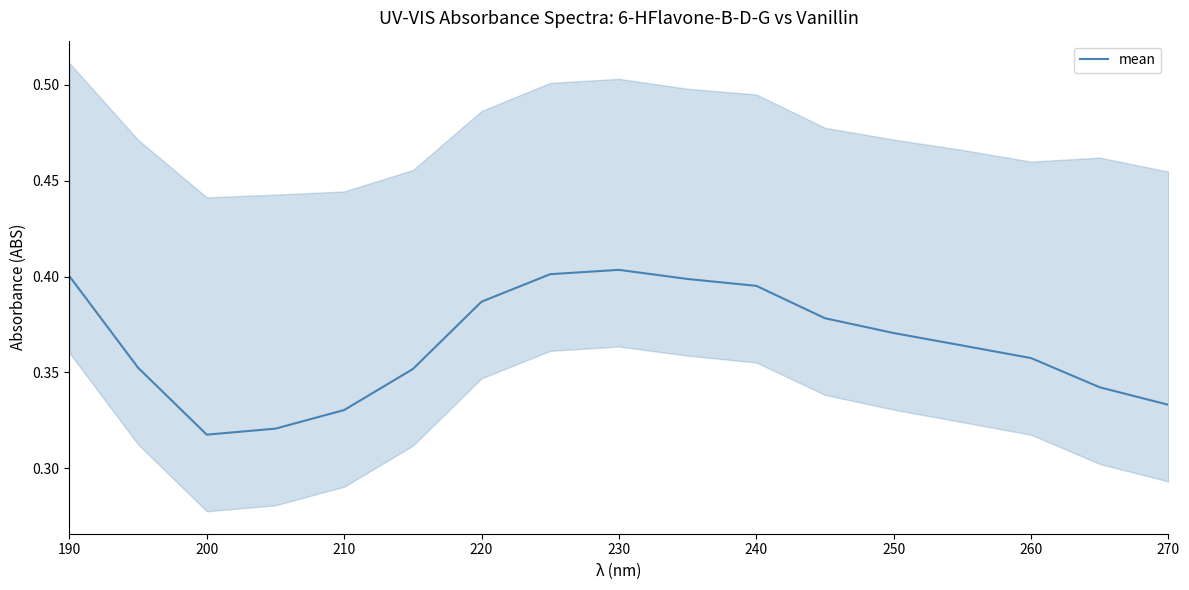

Is it true that mean equals 0.6 at 270?

False